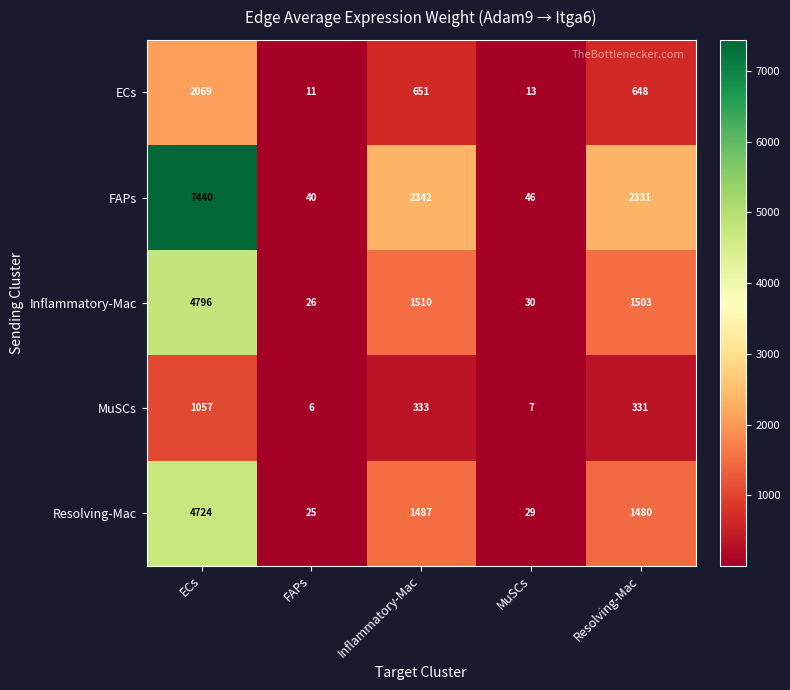

What is the sum of all FAPs values?

12199